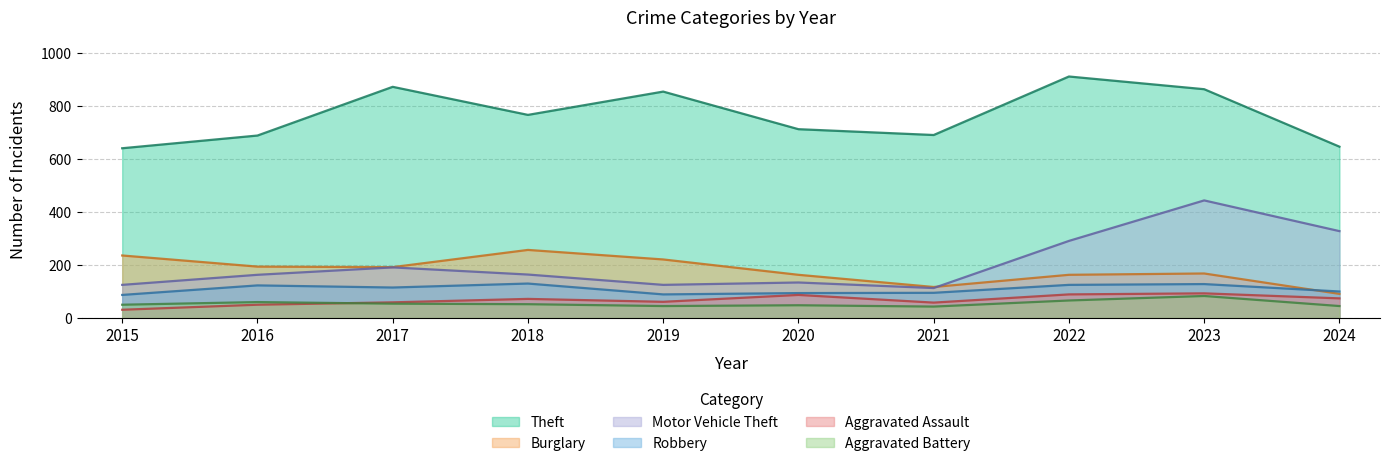

Is it true that Aggravated Assault equals 19 at 2024?

False